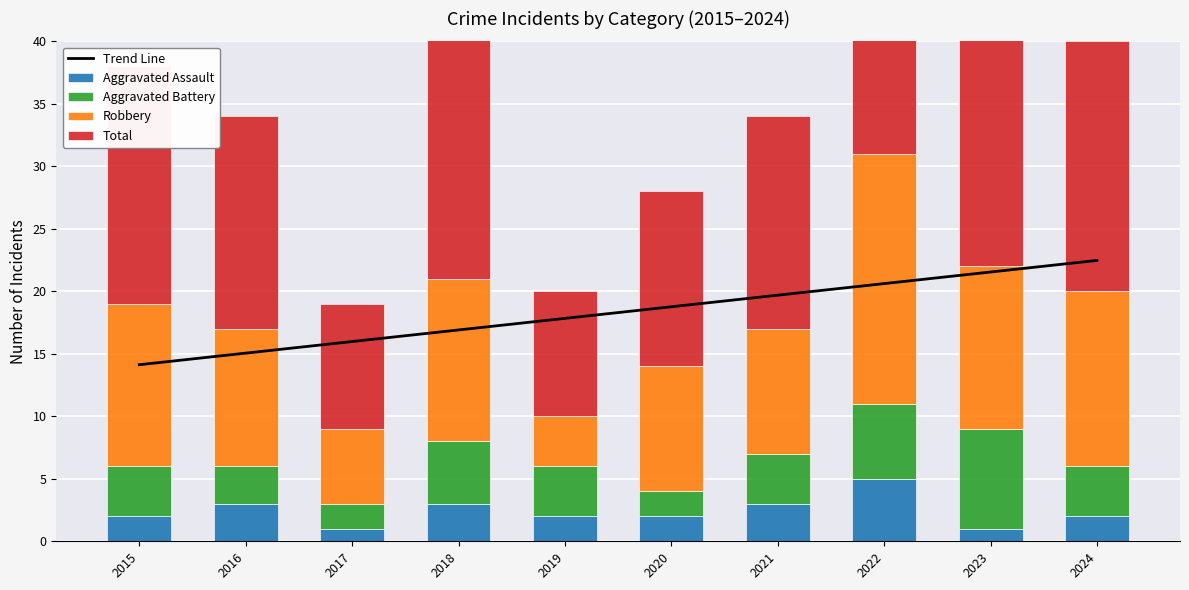

What is the difference between the maximum and second lowest values in the Total series?

22.0